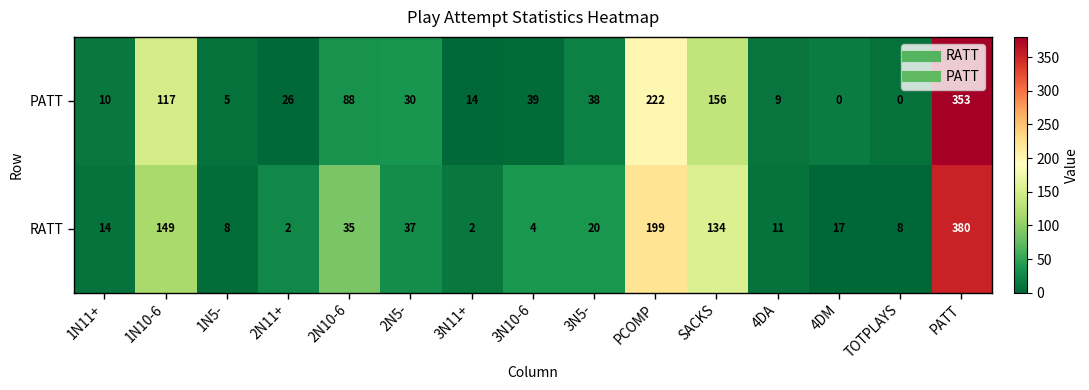

The value of PATT at PATT is 105. True or false?

False